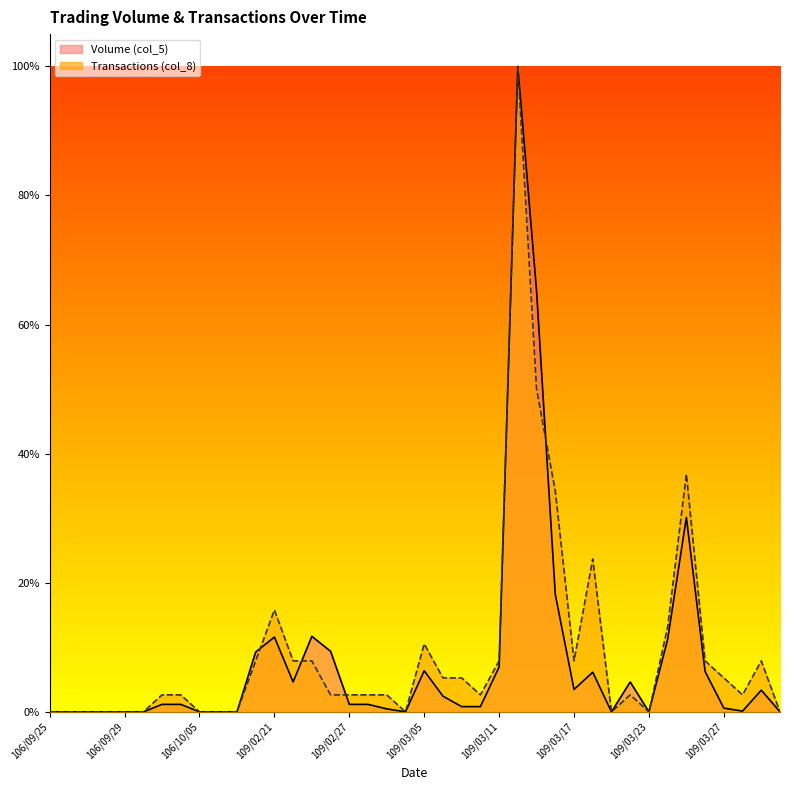

Rank the series by their average value, from highest to lowest.

Transactions (col_8), Volume (col_5)